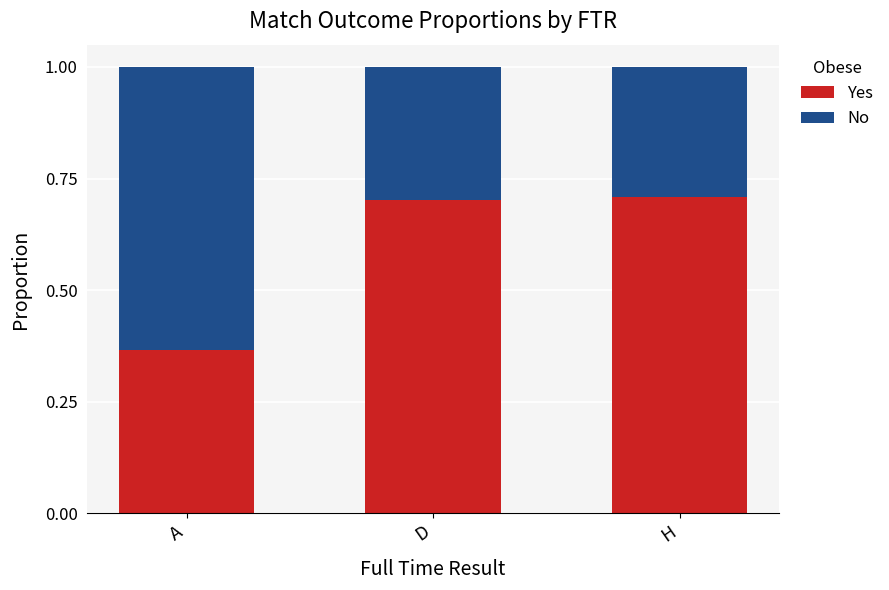

Is it true that Yes equals 1.3 at H?

False